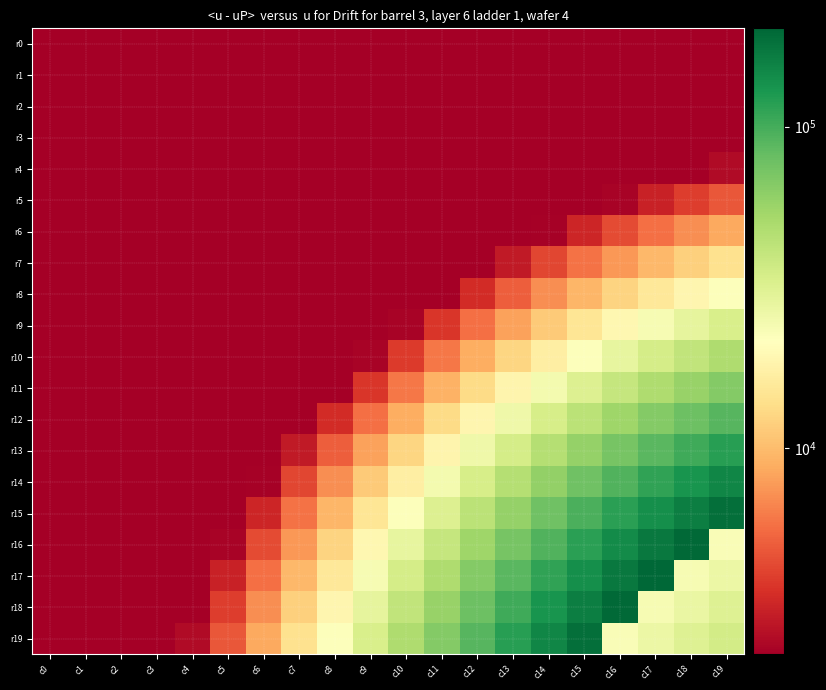

Which series has the widest spread of values?

r17